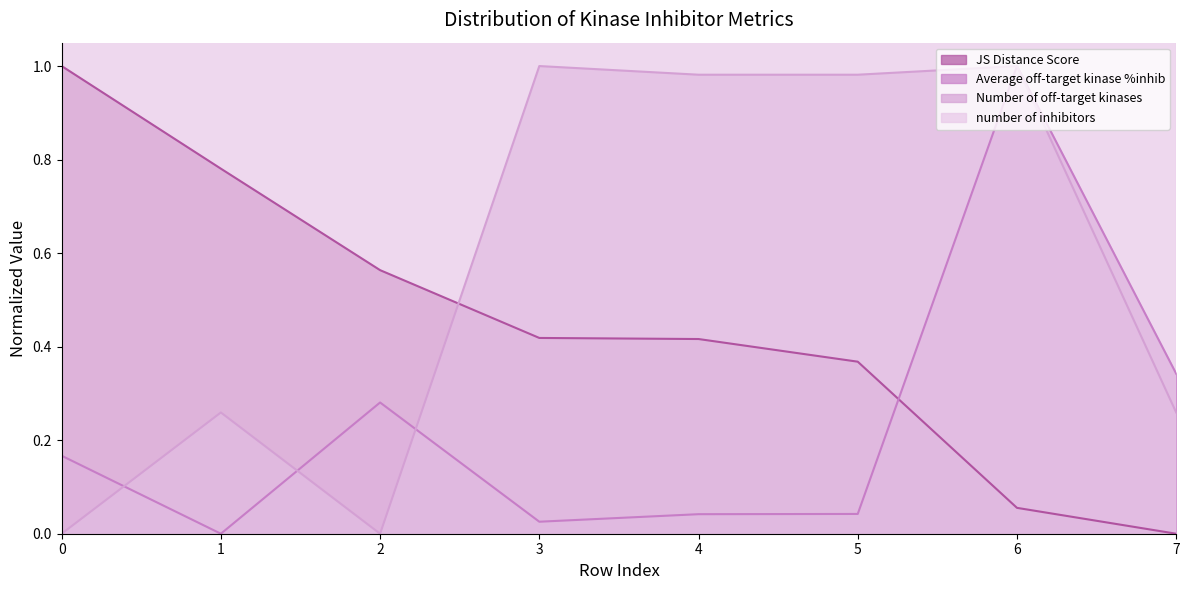

Which series changed the most between 1 and 2?

Average off-target kinase %inhib